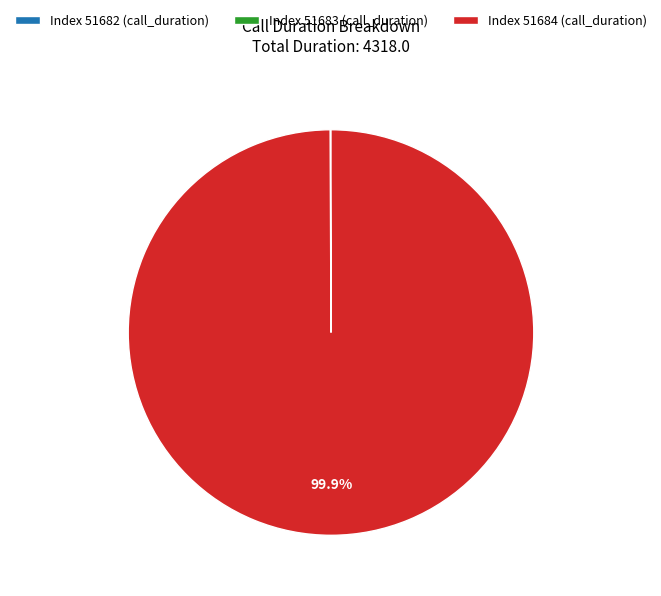

Which slice is the largest?

Index 51684 (call_duration)